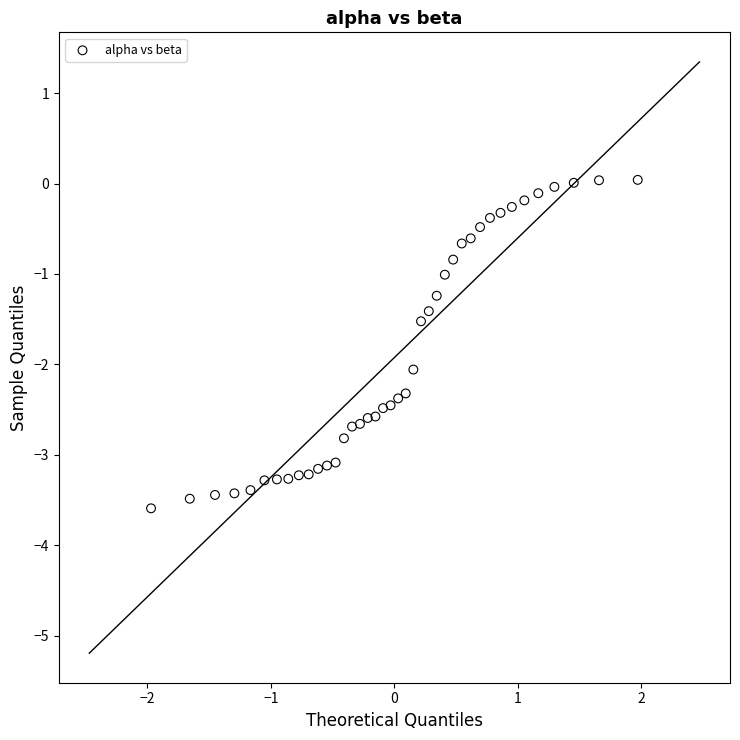

What is the range of X values (max minus min)?

3.9